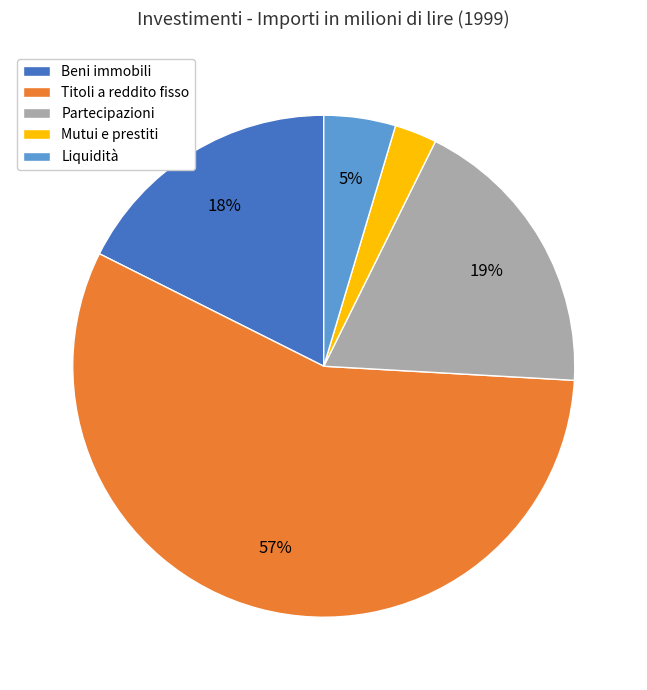

Combined, do Mutui e prestiti and Partecipazioni account for over 50%?

No